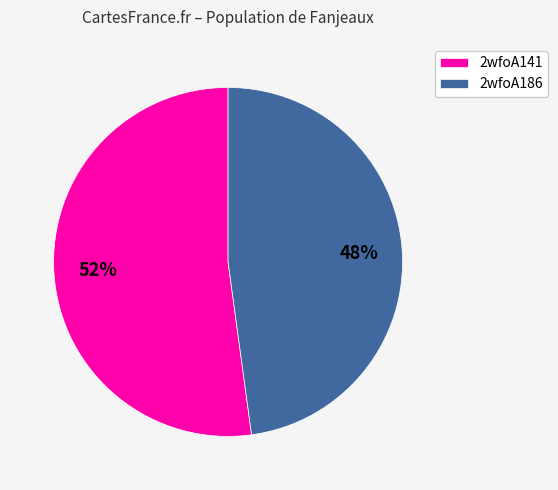

Which category accounts for the majority?

2wfoA141